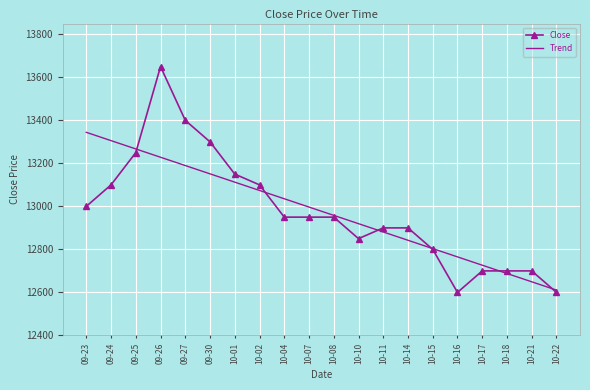

What is the total value across all series at 09-25?

26517.1